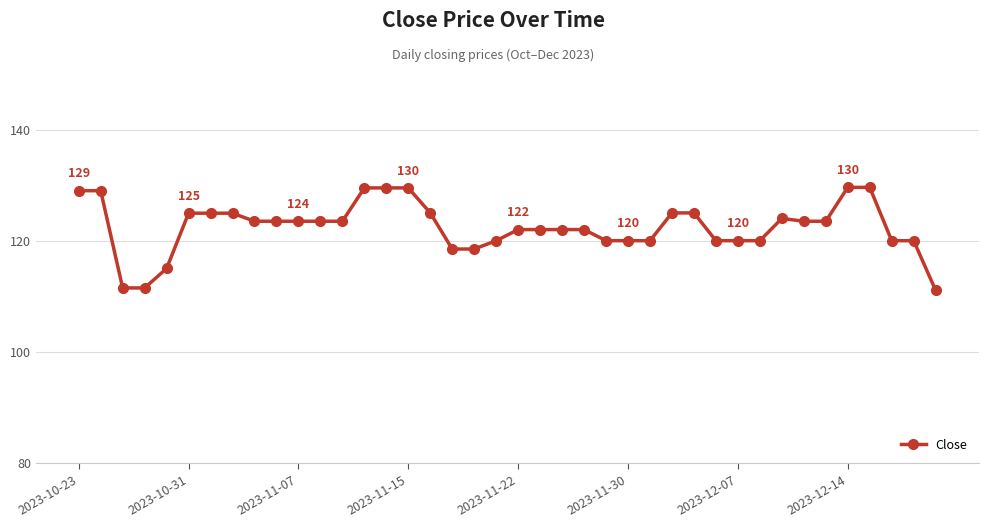

True or false: there are more than 0 points higher than both neighbors.

True